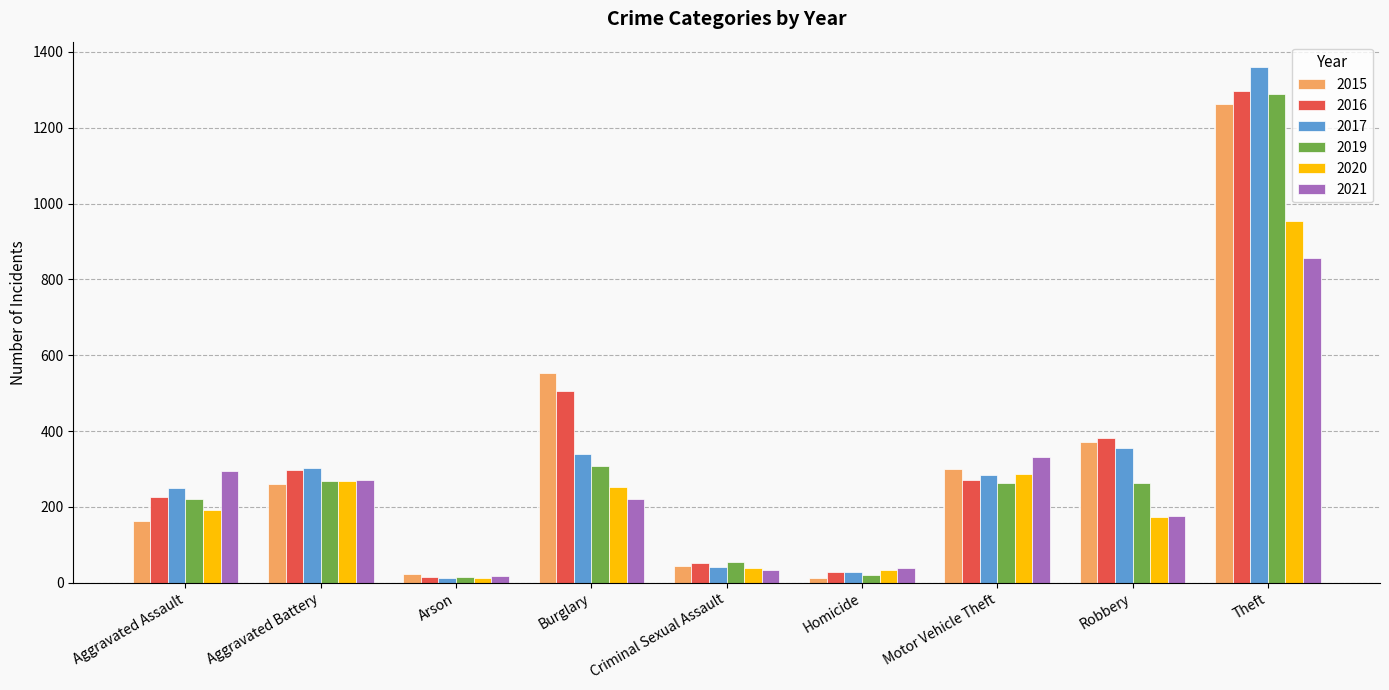

Which series has the widest spread of values?

2017